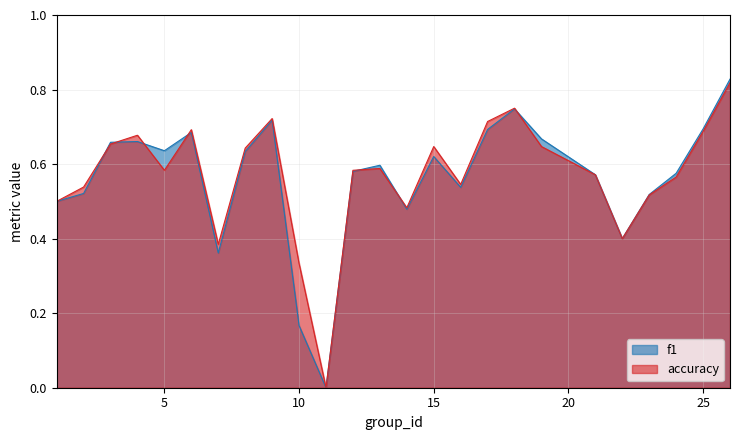

What is the total value across all series at 12?

1.2